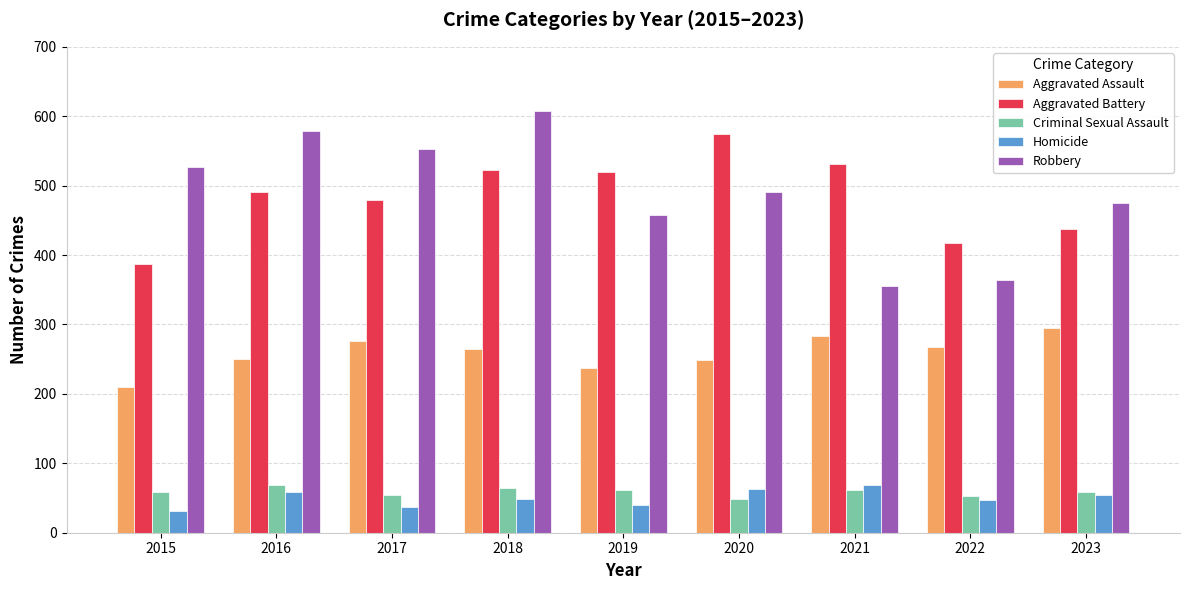

What is the difference between the maximum and second lowest values in the Aggravated Battery series?

157